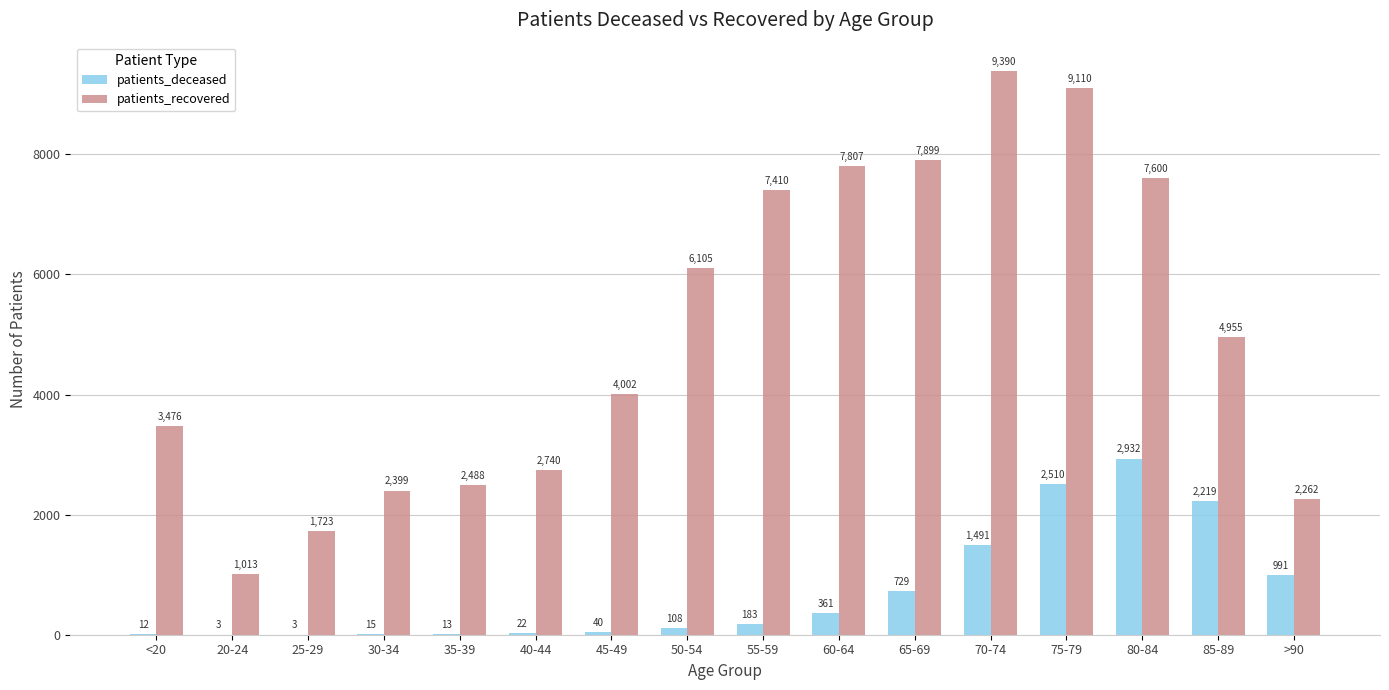

How many series are shown in this chart?

2